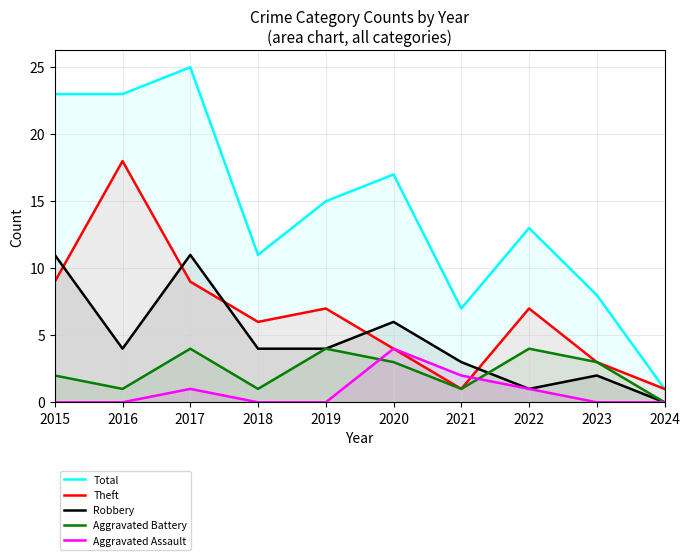

True or false: Theft has more than 2 interior local peaks.

True